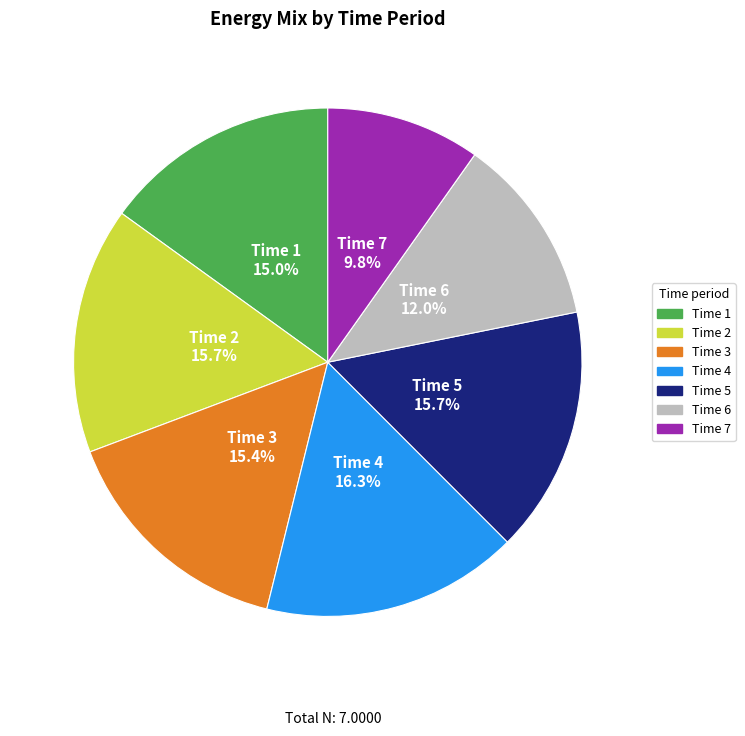

Is there any slice that represents more than half of the pie?

No